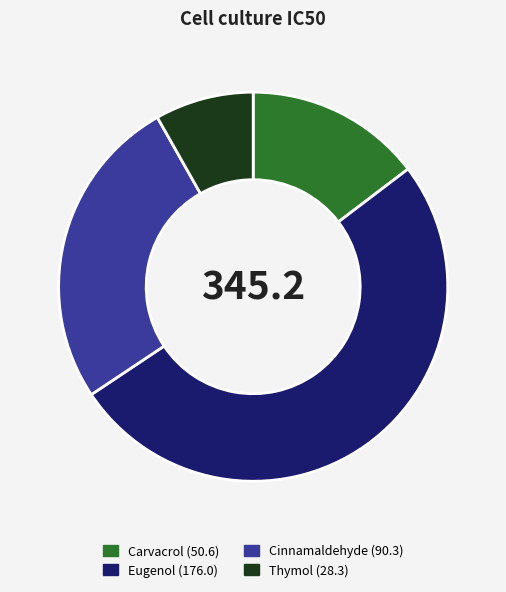

The Carvacrol slice represents 15% of the pie. True or false?

True